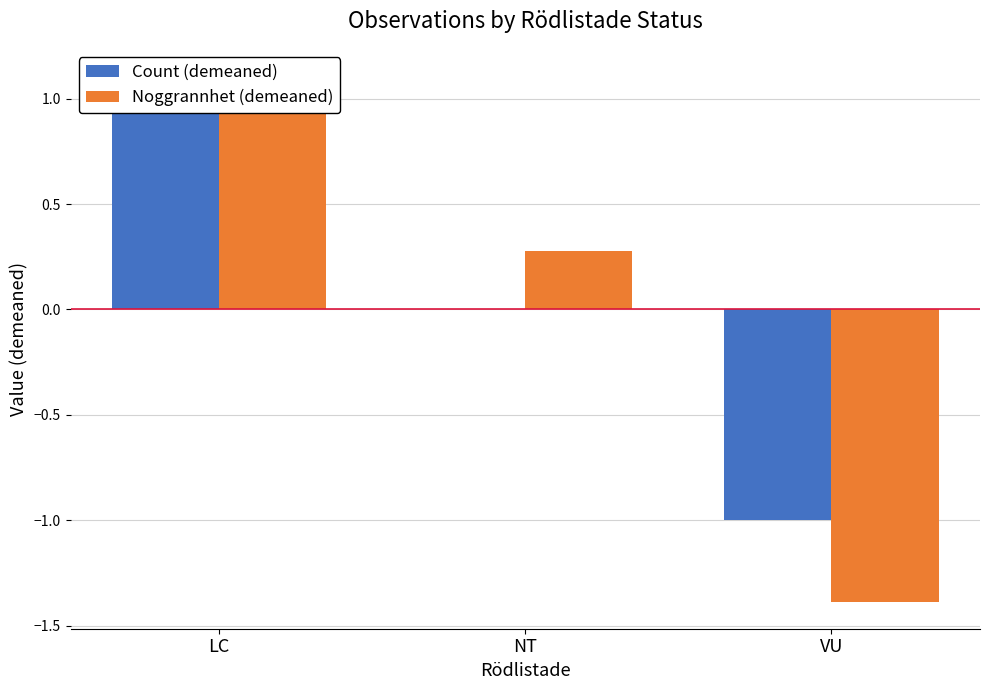

How many values in Noggrannhet (demeaned) are above zero?

2